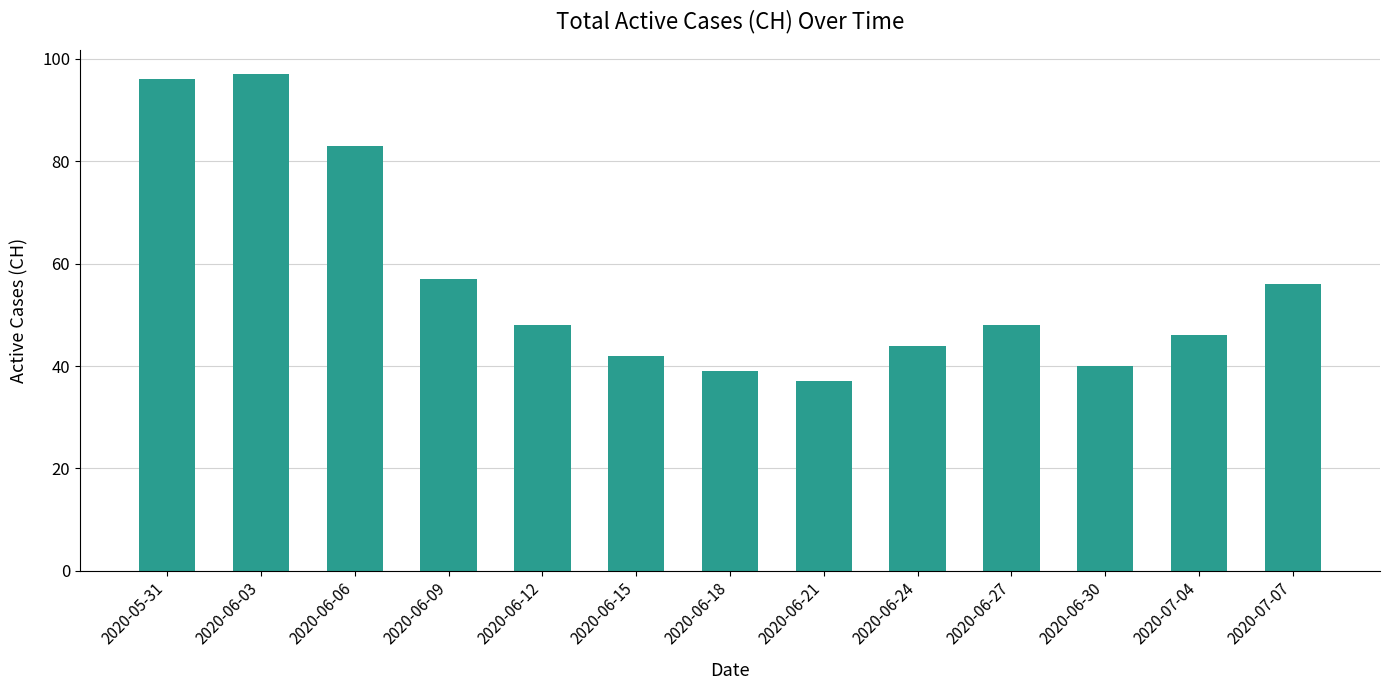

The value at 2020-07-04 is 46. True or false?

True